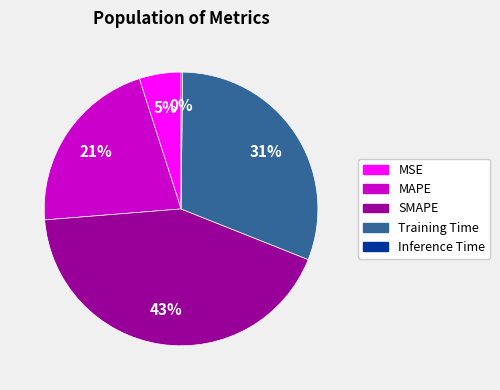

Combined, do Training Time and SMAPE account for over 50%?

Yes